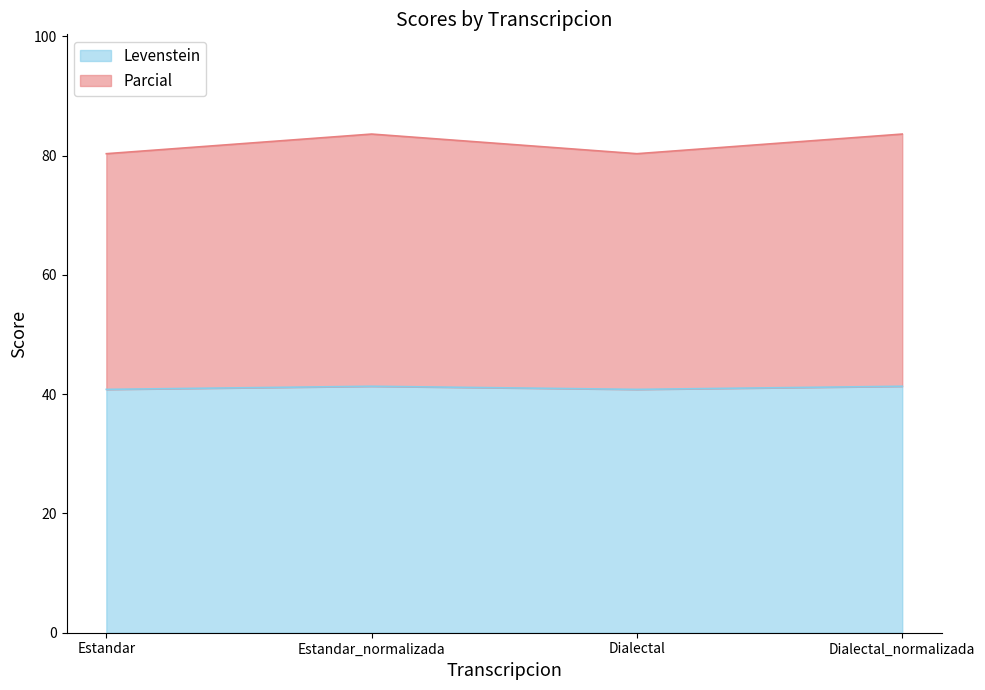

Does the chart display data point markers on the line(s)?

No